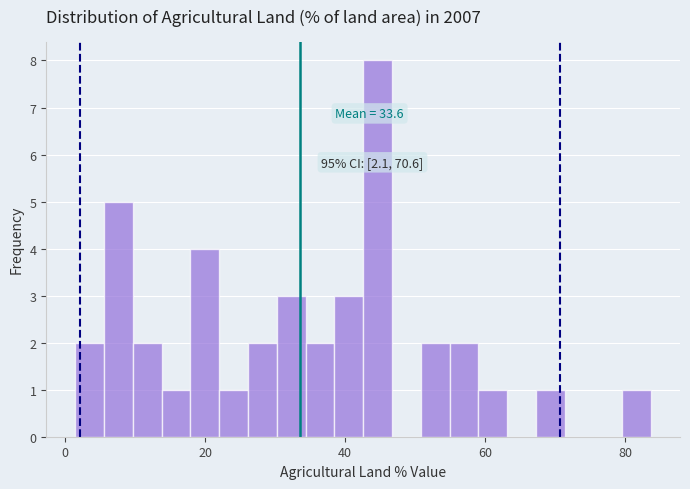

Read against the x-axis, roughly where is the centre of the tallest bar?

44